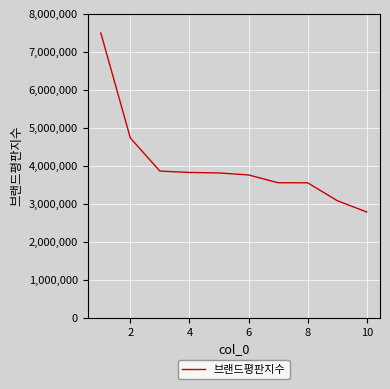

What is the greatest value displayed?

7498341